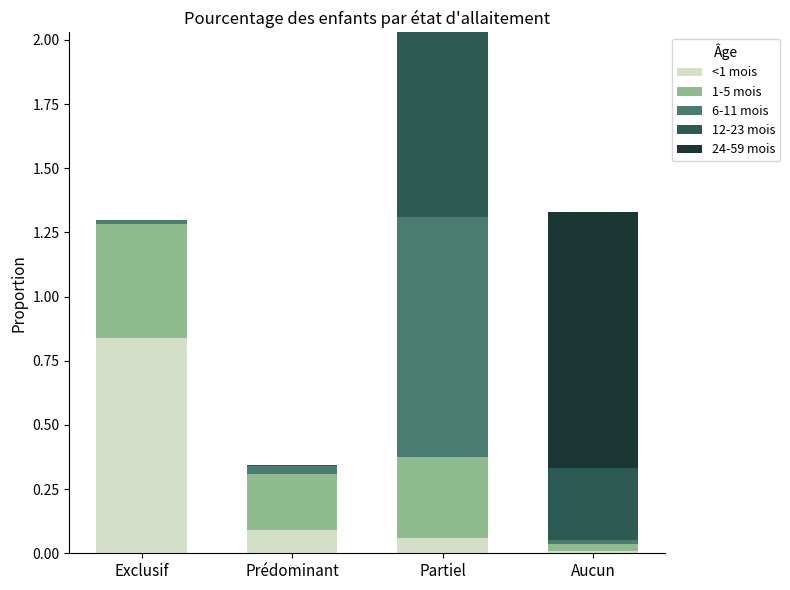

What are all the series names shown in the legend?

<1 mois, 1-5 mois, 6-11 mois, 12-23 mois, 24-59 mois